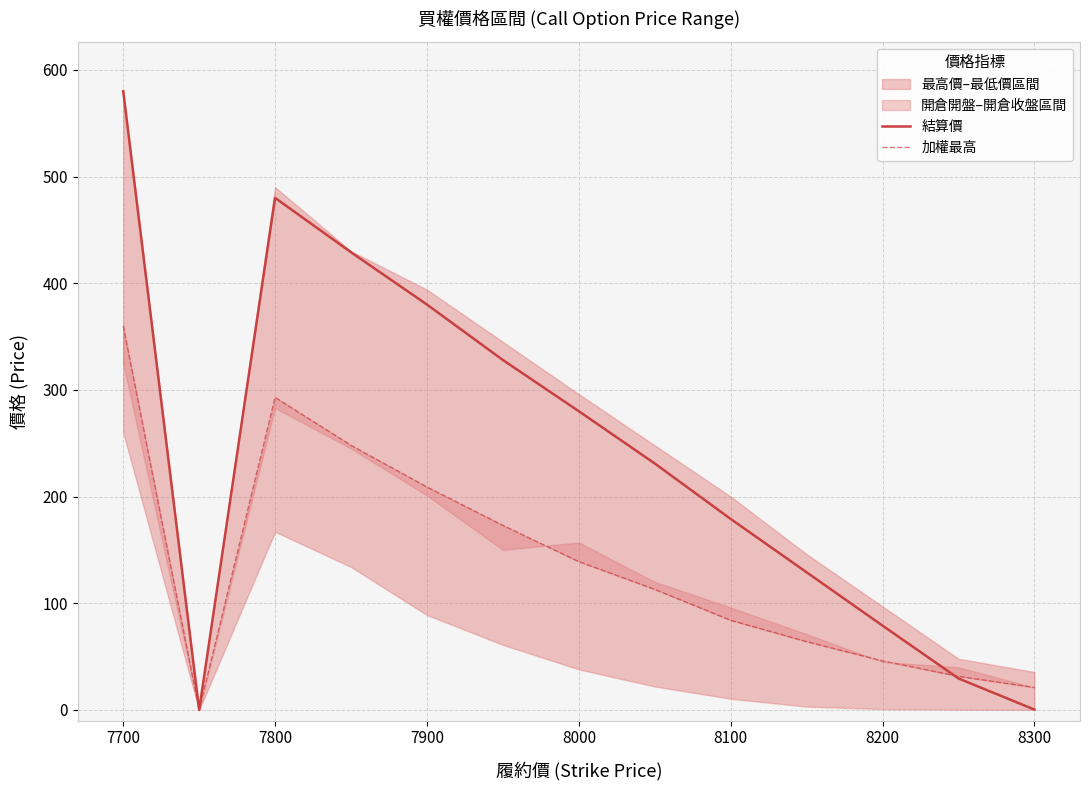

Does the chart have visible grid lines?

Yes